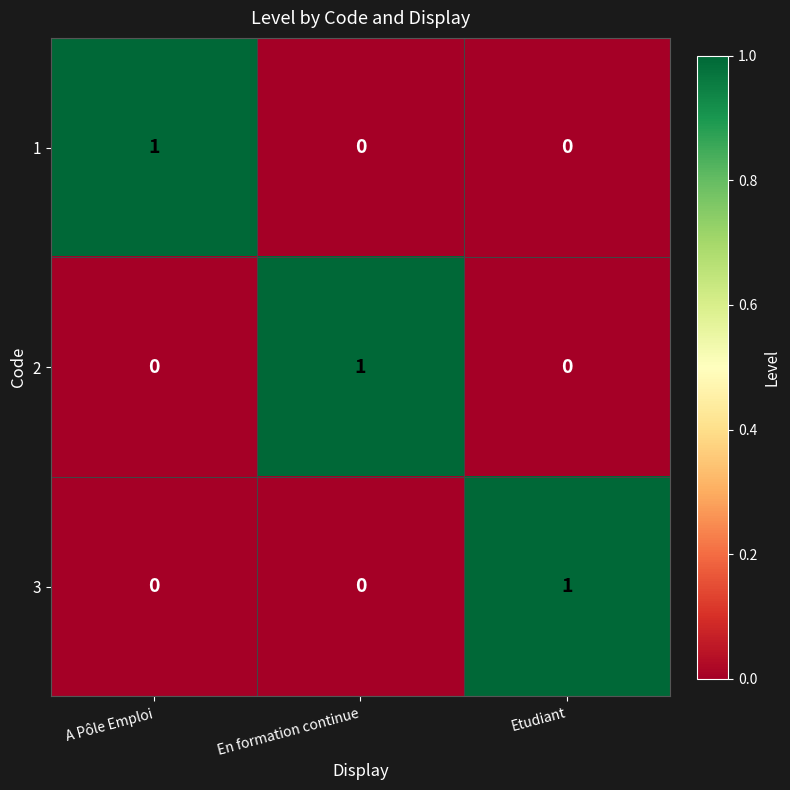

Which category has the highest value in the 1 series?

A Pôle Emploi